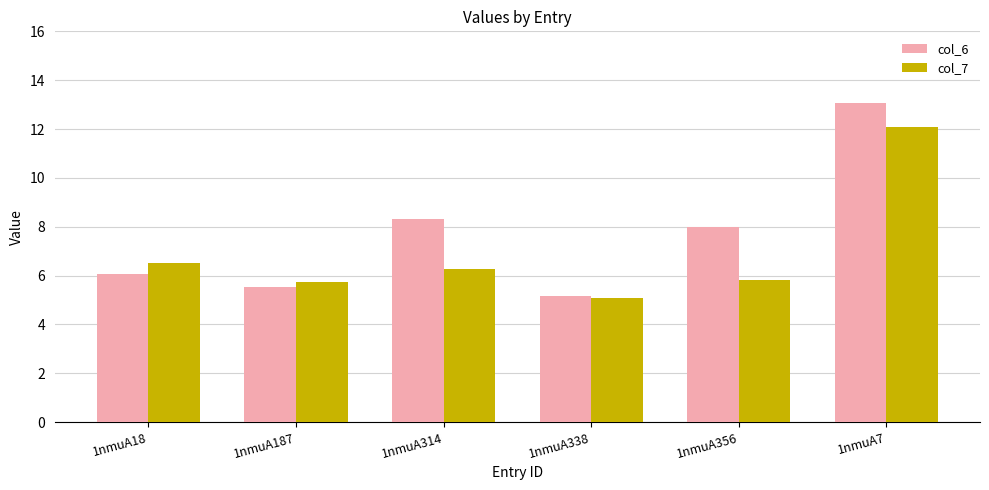

What are all the series names shown in the legend?

col_6, col_7